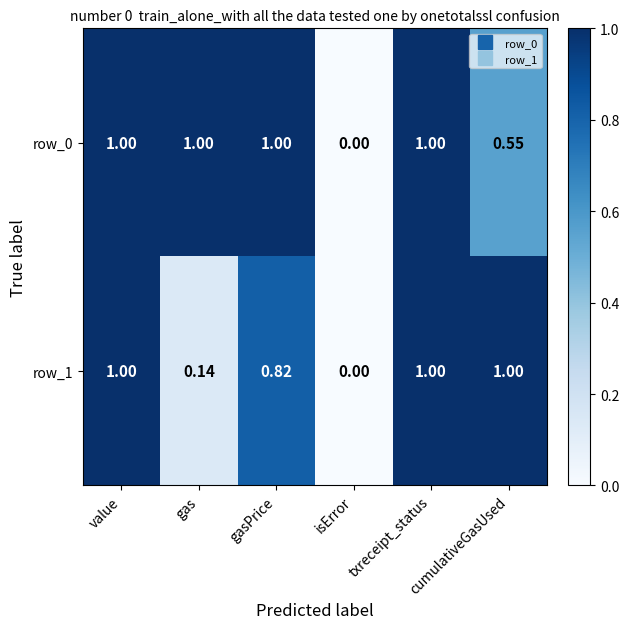

Between gasPrice and isError, which series saw the biggest shift?

row_0